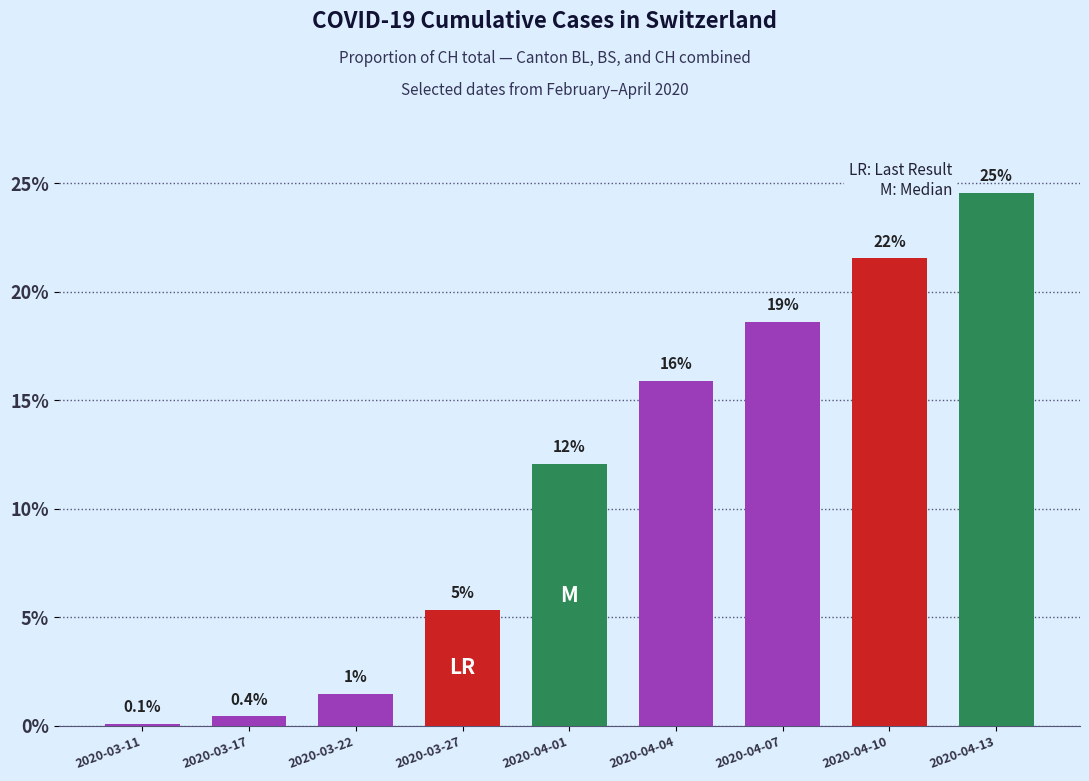

At which label is the value closest to 12?

2020-04-01